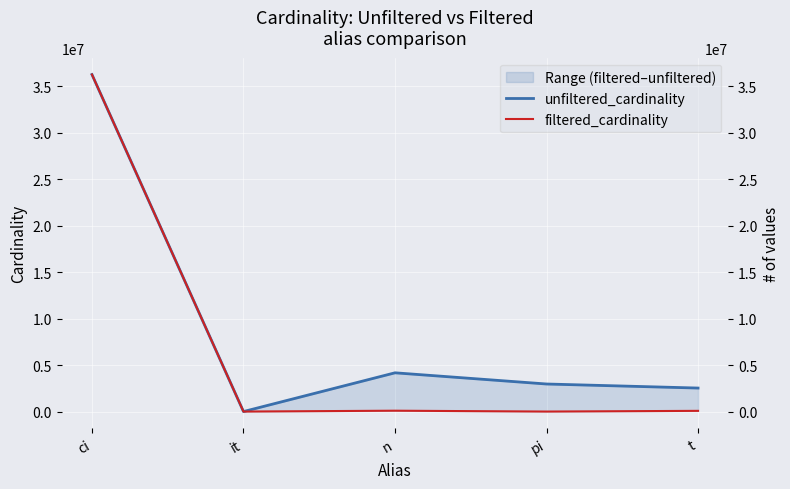

Where is the first local minimum for unfiltered_cardinality?

it